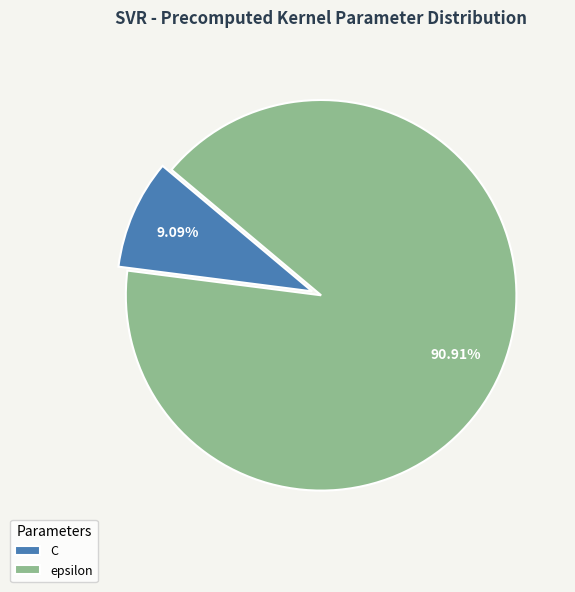

What percentage is NOT represented by epsilon?

9.1%